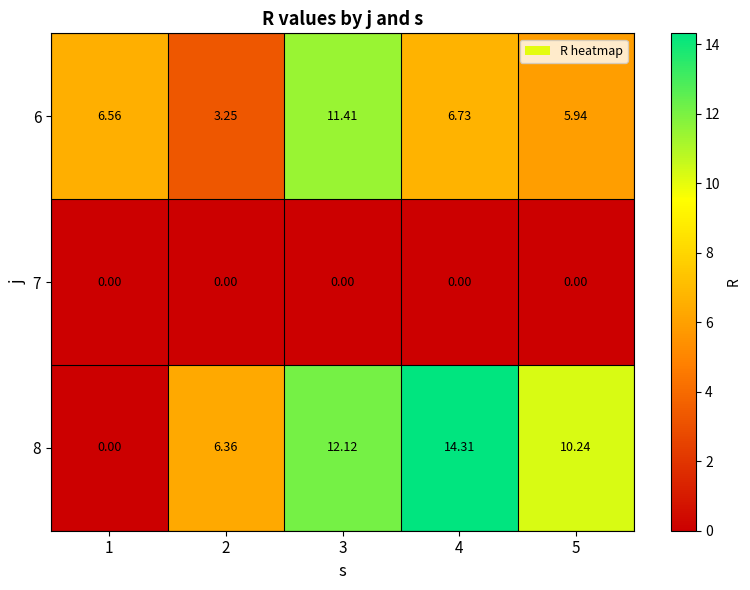

What is the spread (max minus min) of values at 5?

10.2